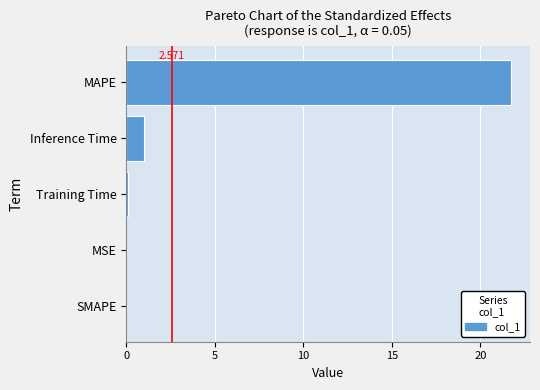

Which category has the highest value across all series?

MAPE